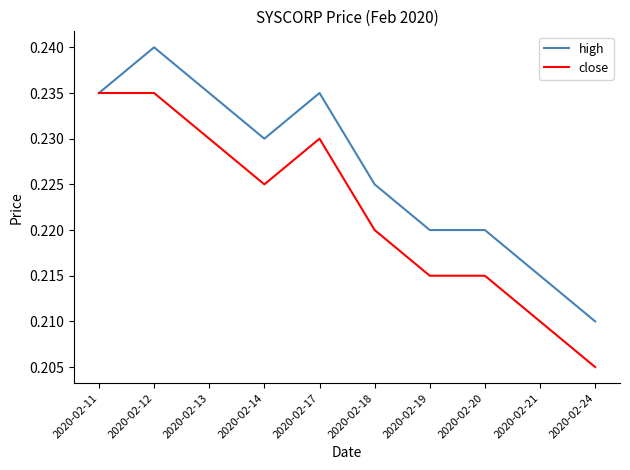

At which label does close reach its minimum?

2020-02-24